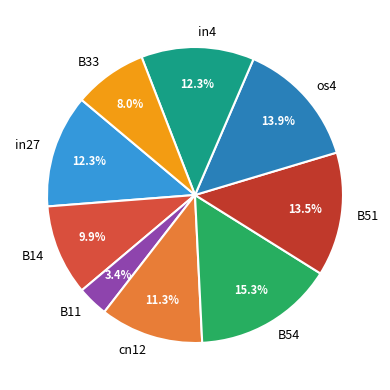

True or false: B14 accounts for 10% of the total.

True